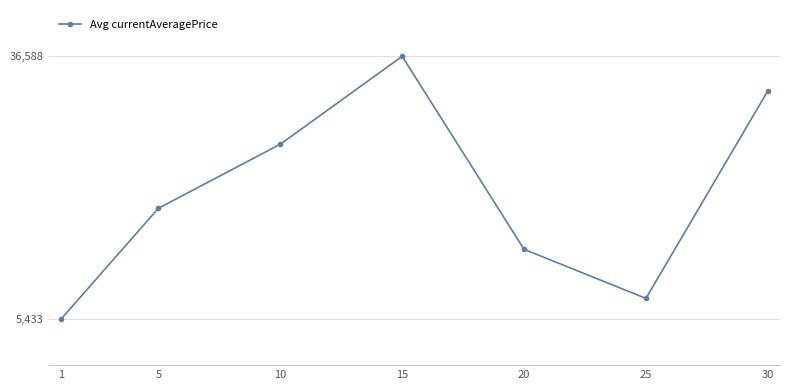

List the labels in order of value, largest first.

15, 30, 10, 5, 20, 25, 1